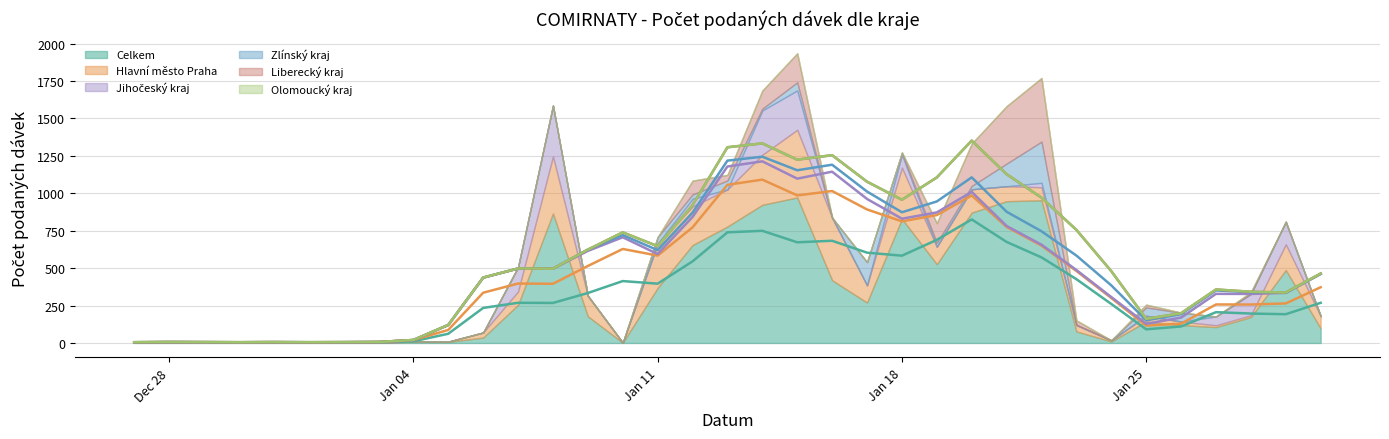

The Jihočeský kraj series shows 1 at 30.12.2020. True or false?

True